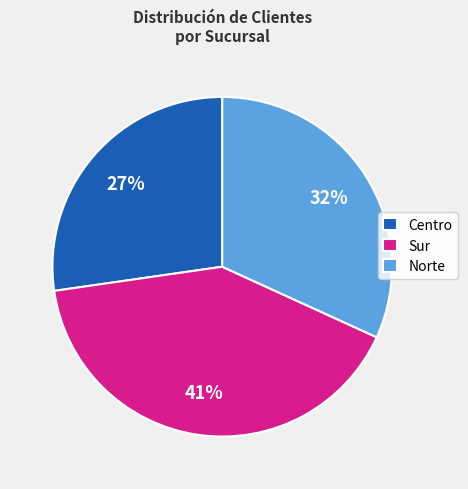

Which slice is the smallest?

Centro